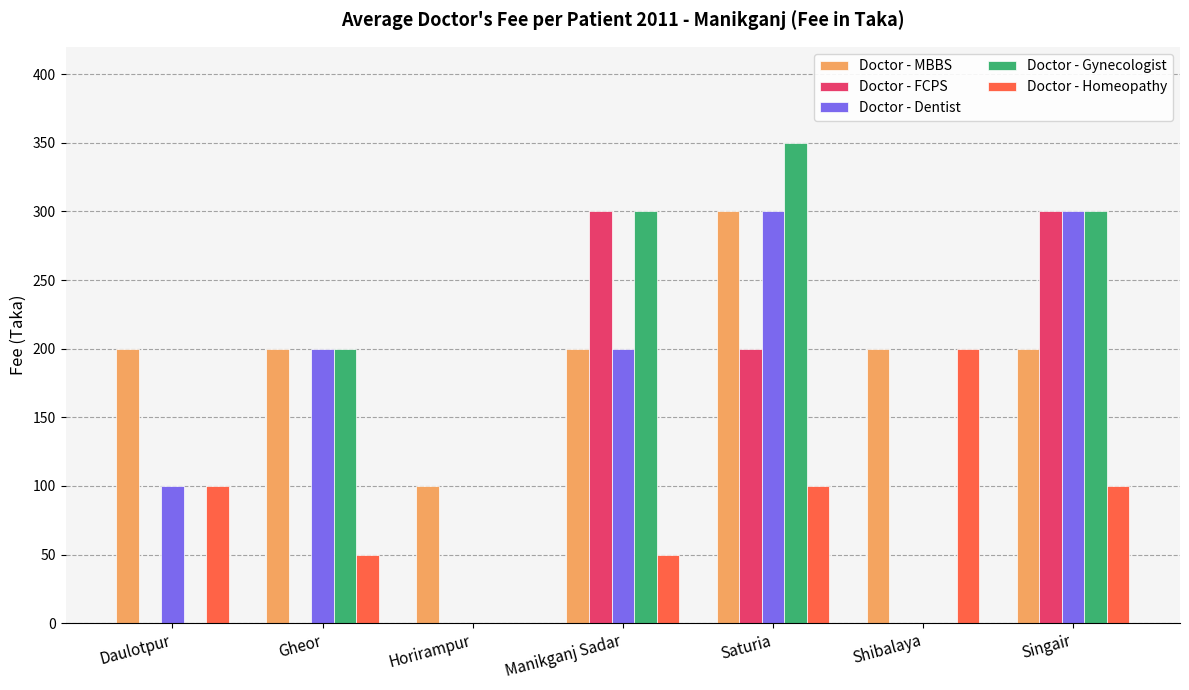

What is the total value across all series at Shibalaya?

400